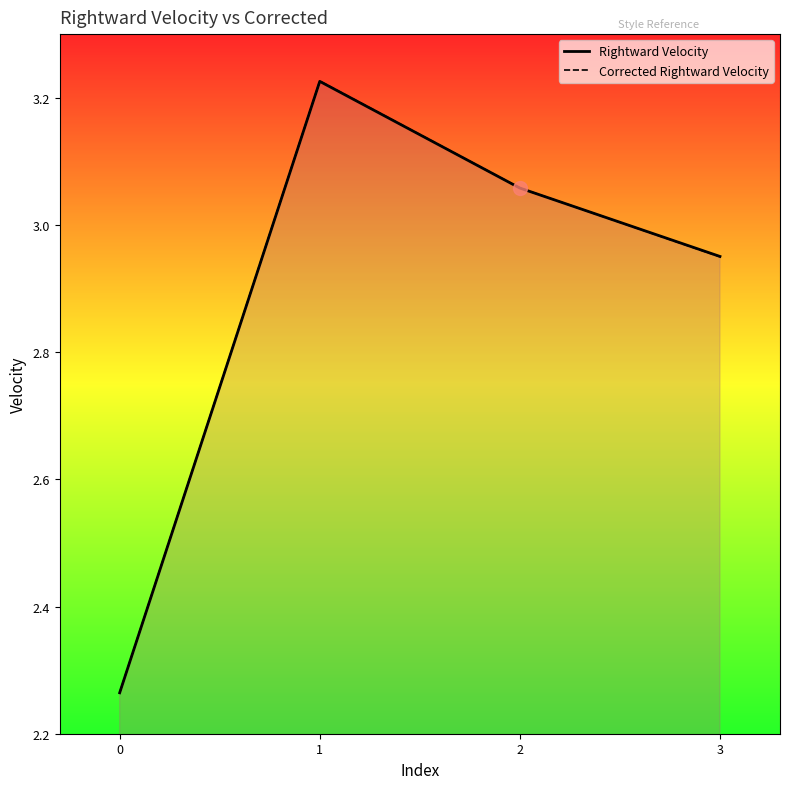

Which has a higher value, 1 or 3?

1